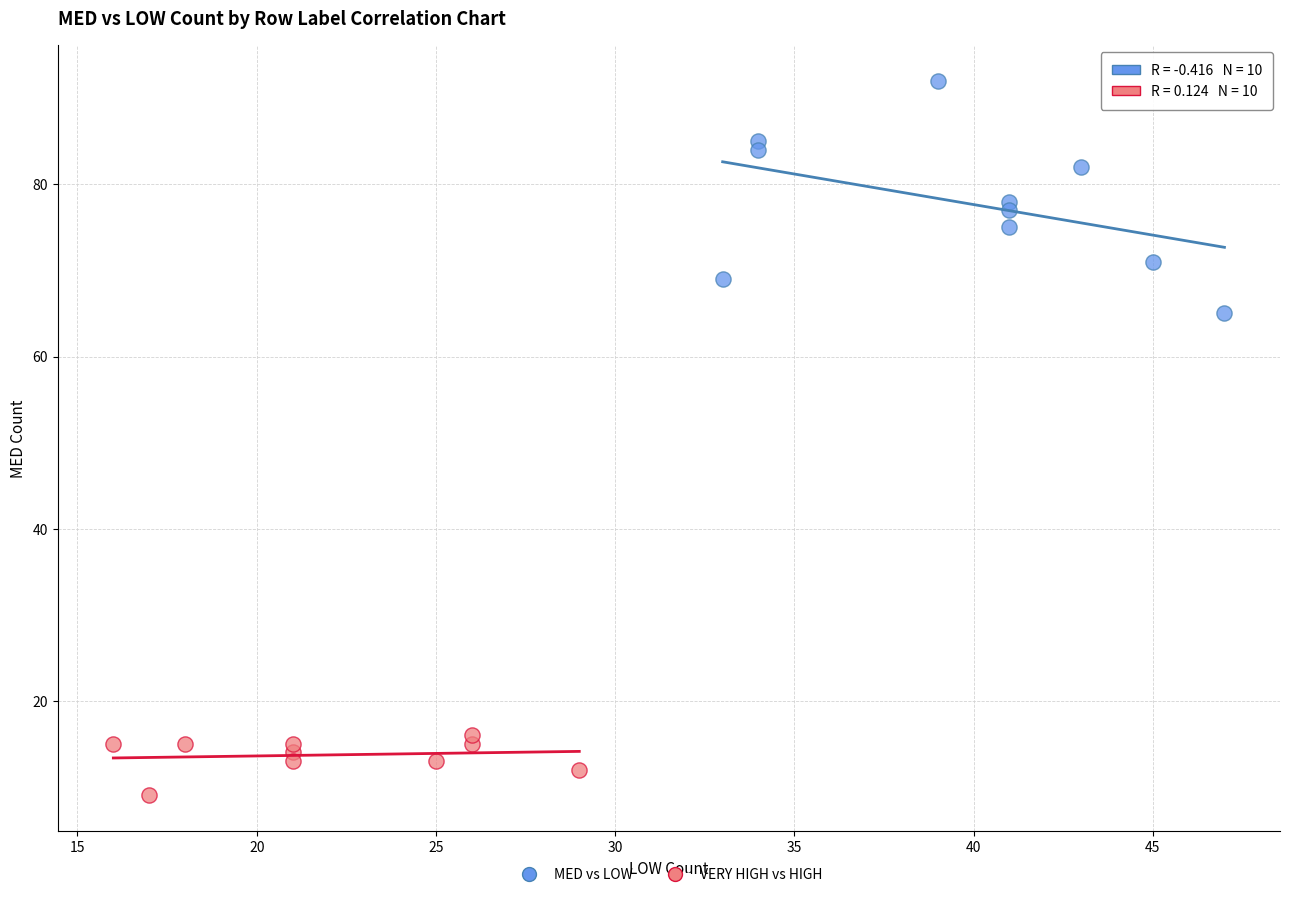

What are all the series names shown in the legend?

MED vs LOW, VERY HIGH vs HIGH